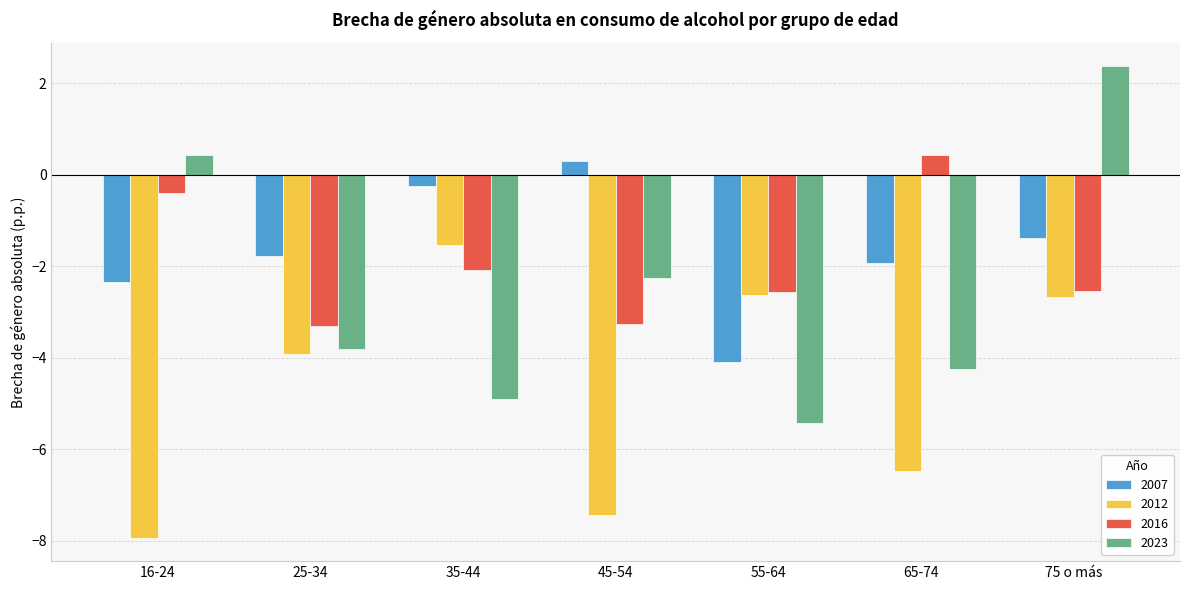

What is the average value of the 2012 series?

-4.7